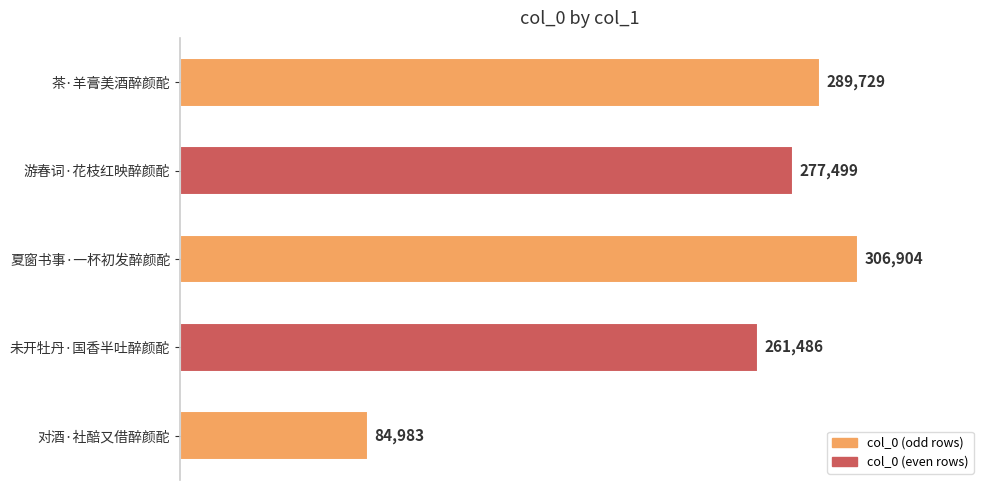

Are the bars horizontal?

Yes